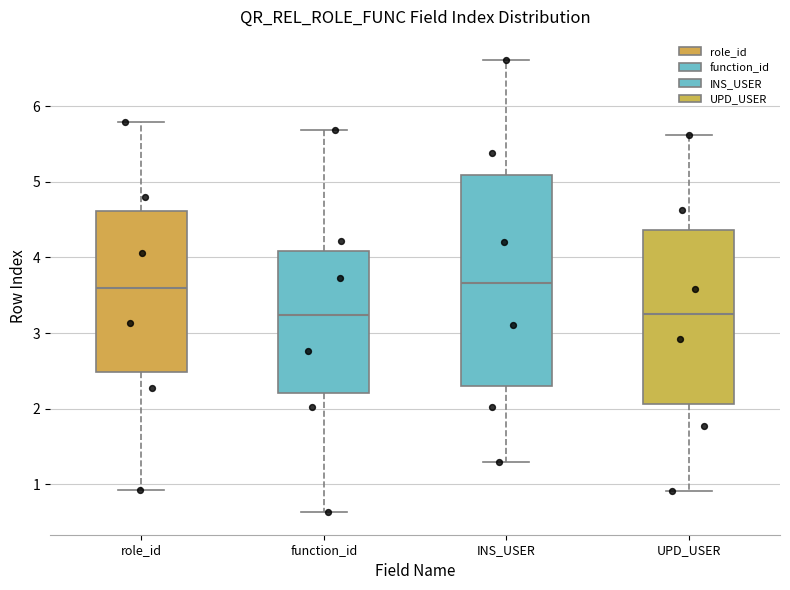

Reading left to right, transcribe this box plot: for each box, give where its median line is, the range the box spans, and where its two whiskers end, as read against the y-axis. The values are not printed on the chart, so give them approximately, as read against the axis.

role_id: median 3.6, box 2.5 to 4.6, whiskers 0.9 to 5.8
function_id: median 3.2, box 2.2 to 4.1, whiskers 0.6 to 5.7
INS_USER: median 3.7, box 2.3 to 5.1, whiskers 1.3 to 6.6
UPD_USER: median 3.3, box 2.1 to 4.4, whiskers 0.9 to 5.6